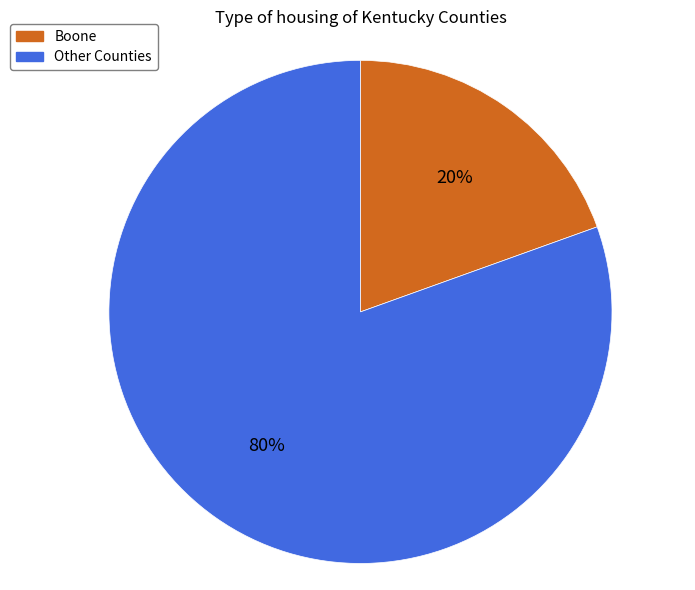

Between Boone and Other Counties, which is larger?

Other Counties